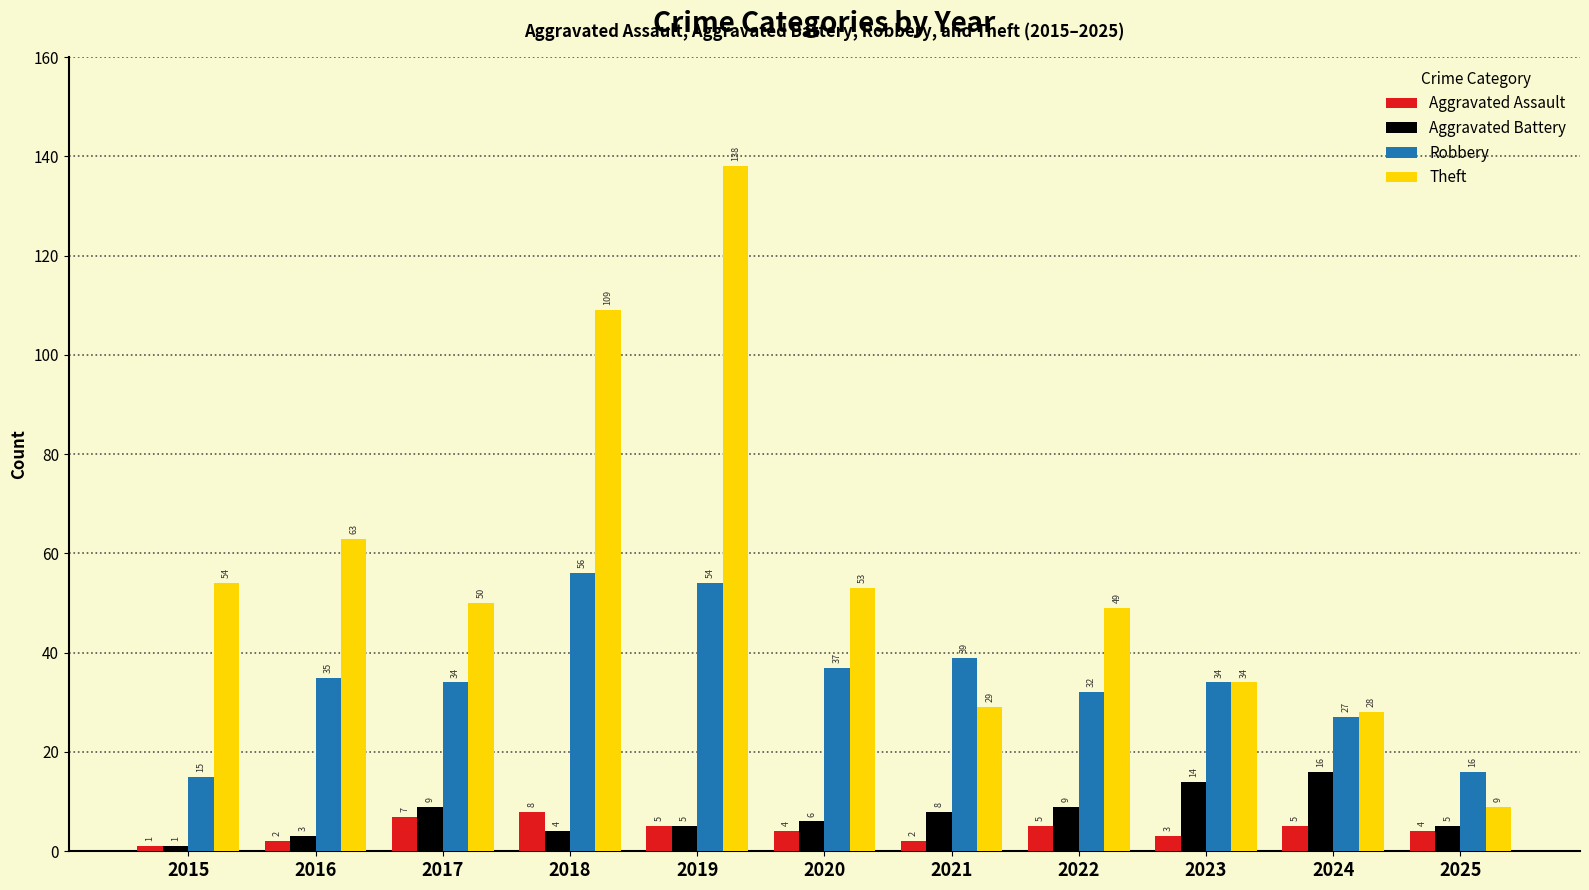

List the series in order of their peak value, lowest first.

Aggravated Assault, Aggravated Battery, Robbery, Theft